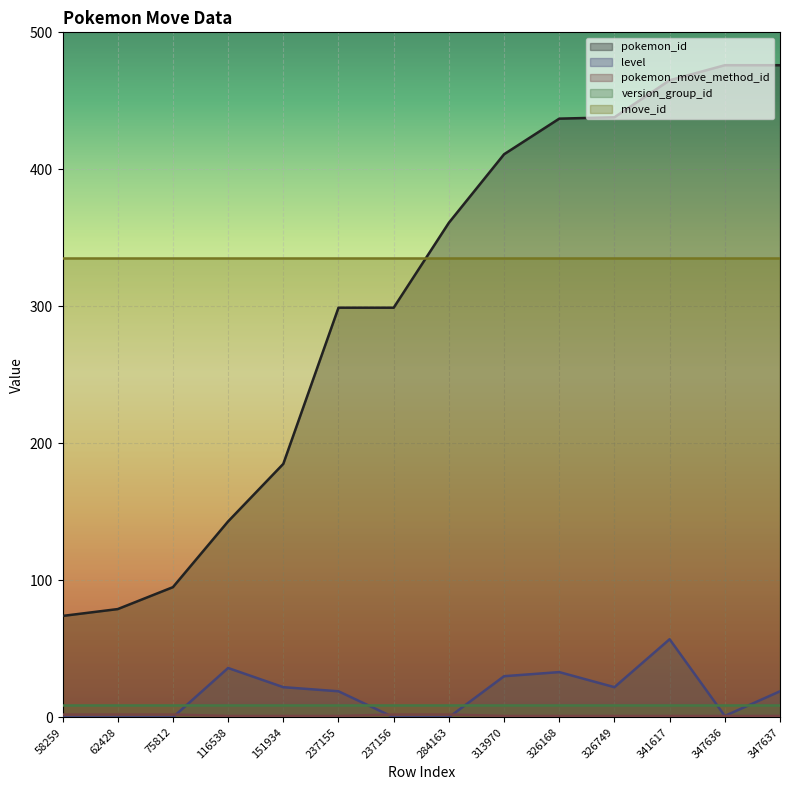

What is the sum of all pokemon_id values?

4238